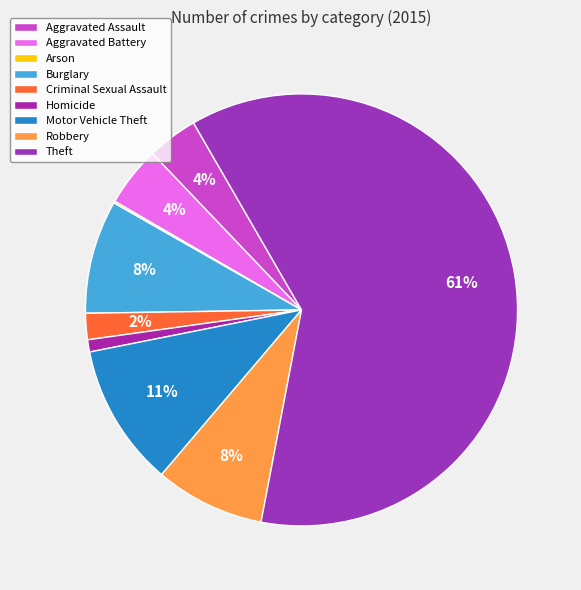

To the nearest percent, what percentage of the pie is Criminal Sexual Assault?

2%